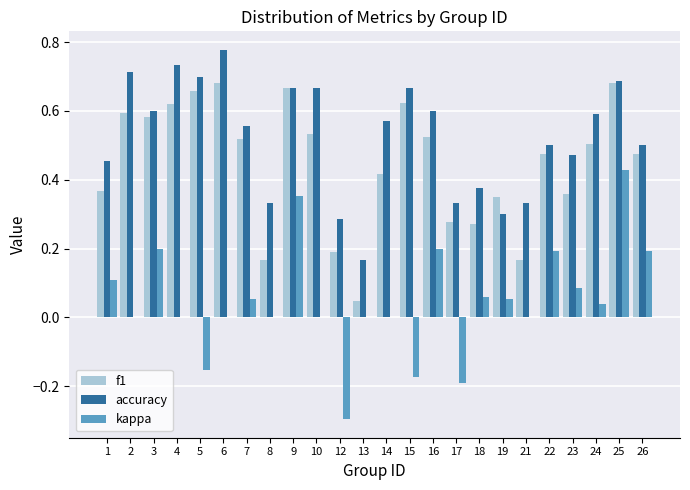

At which category is the sum across all series the highest?

25